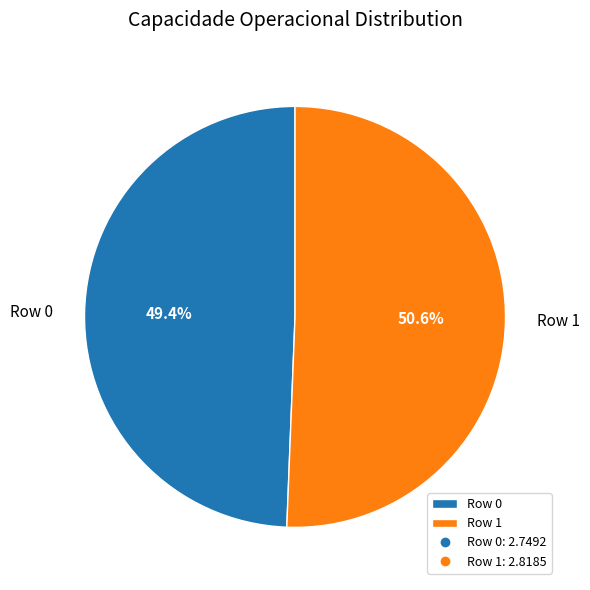

What percentage is the Row 0 slice, to the nearest percent?

49%